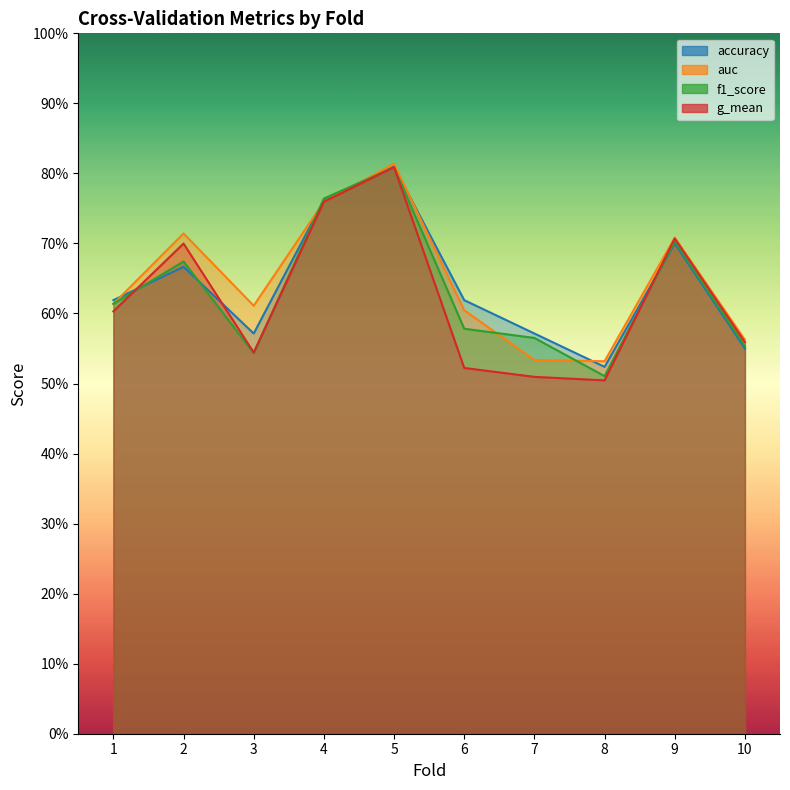

Which series changed the most between 4 and 10?

accuracy